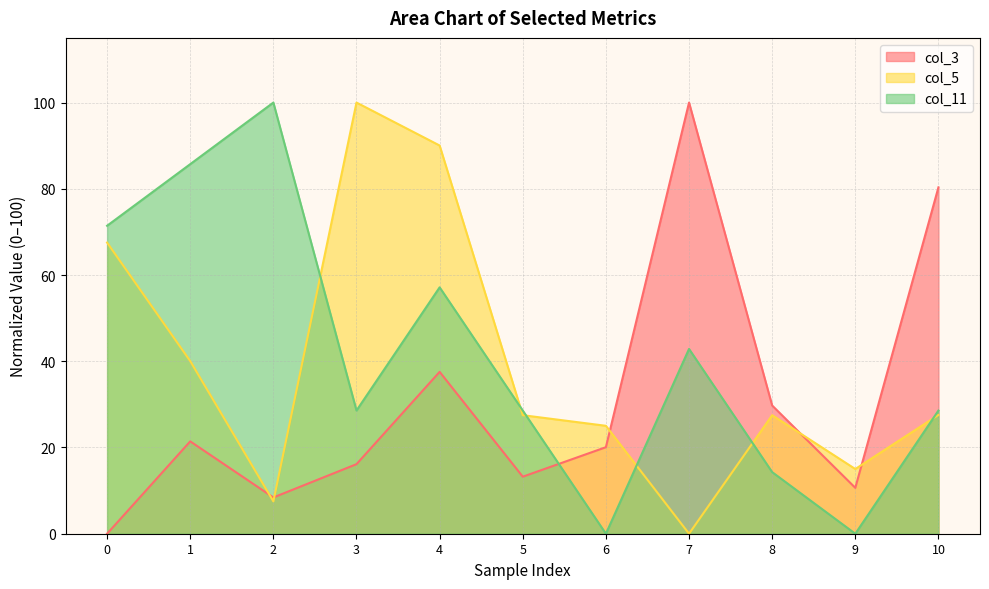

What is the greatest value displayed?

100.0